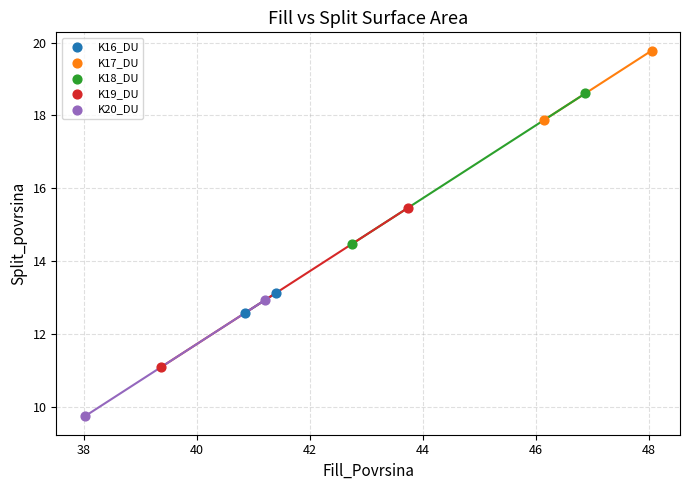

What are all the series names shown in the legend?

K16_DU, K17_DU, K18_DU, K19_DU, K20_DU